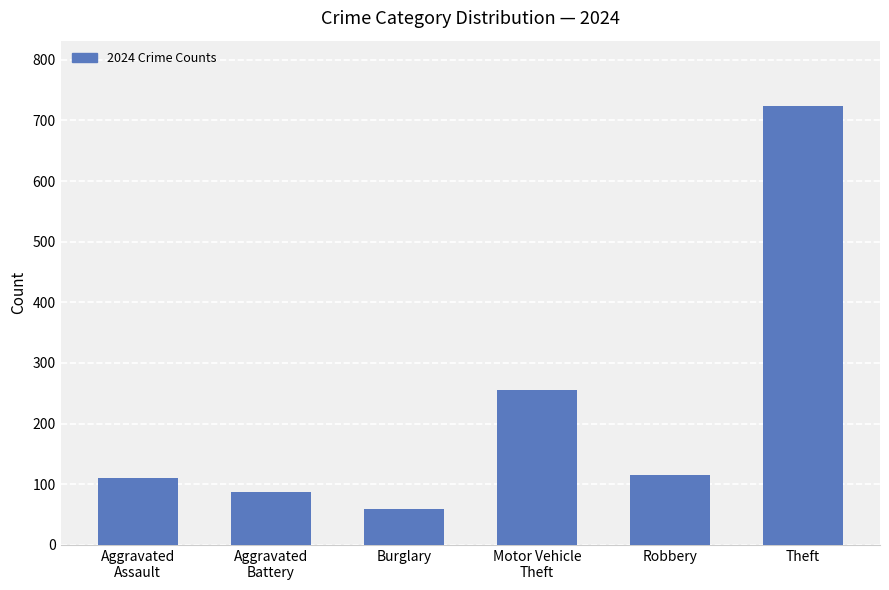

Between Aggravated
Battery and Theft, which is larger?

Theft